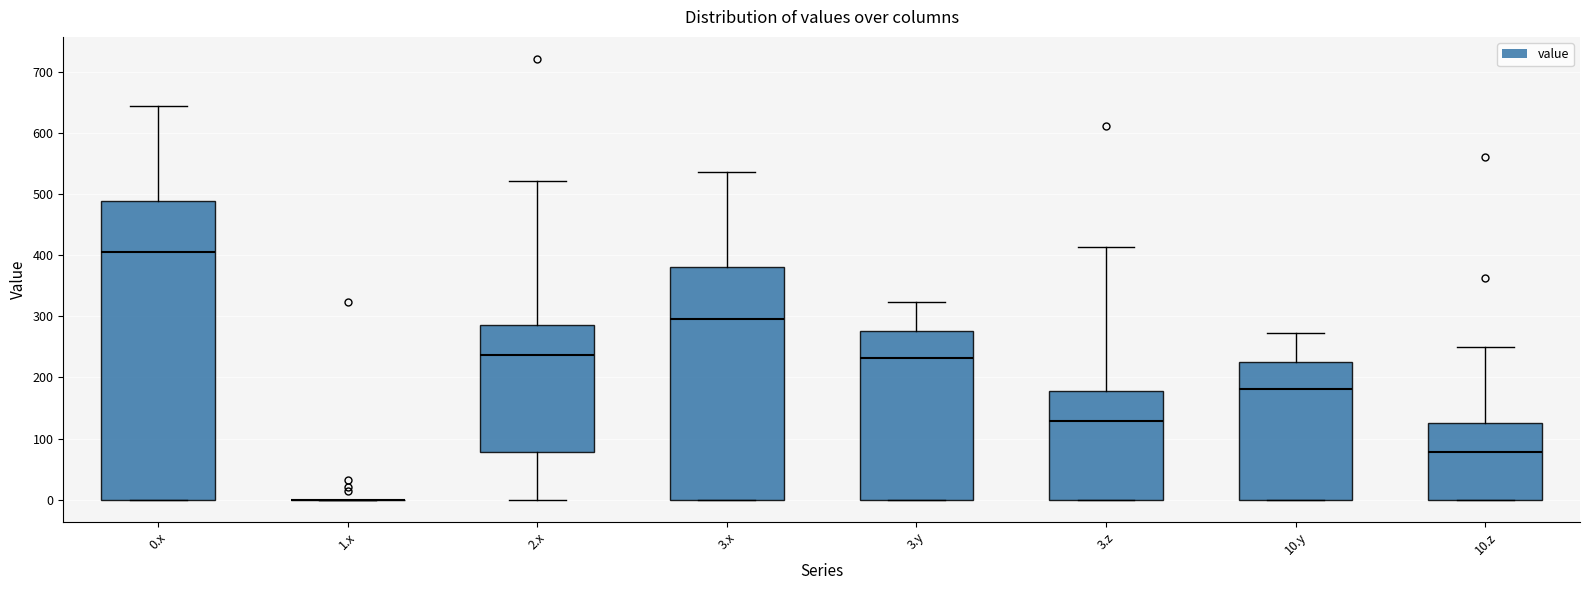

Where does the upper whisker of the box for 3.x end on the y-axis? The values are not printed on the chart, so give them approximately, as read against the axis.

540